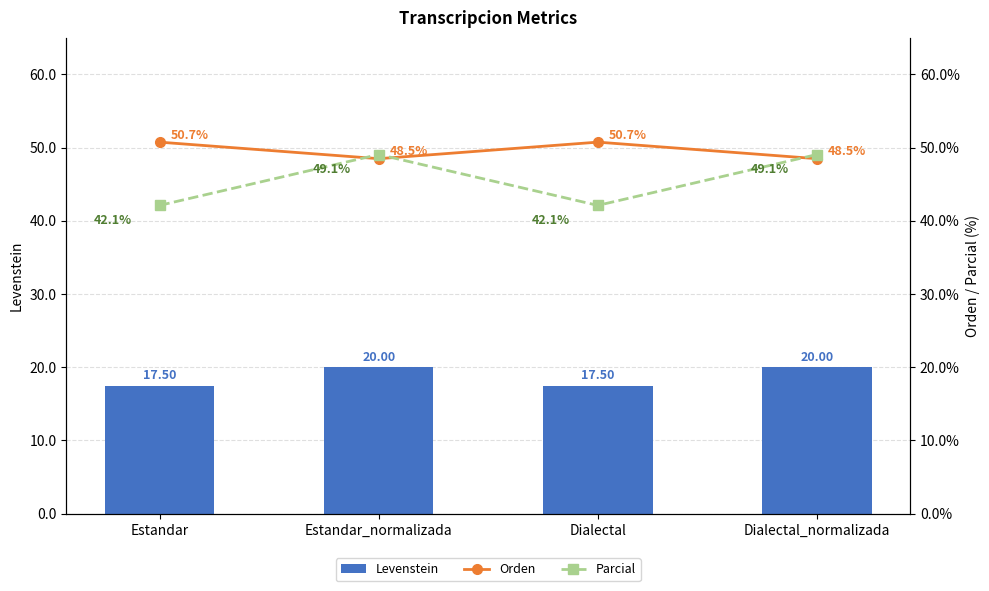

Which series has the widest spread of values?

Parcial